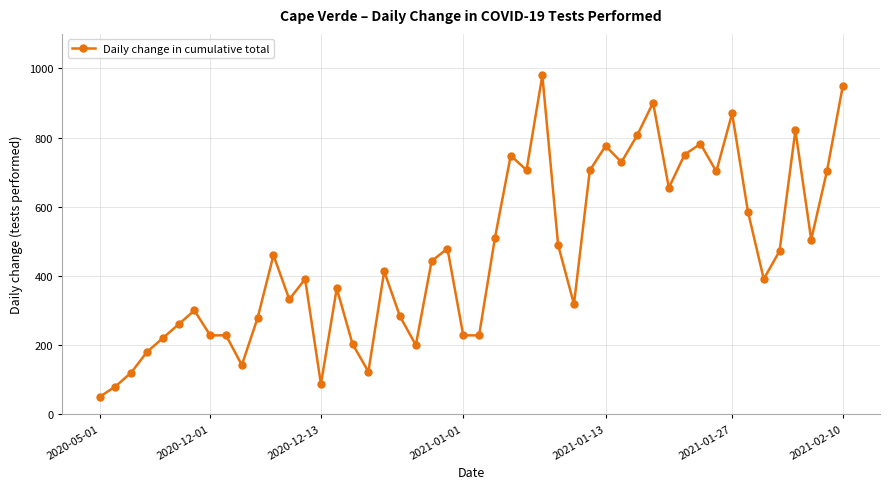

What is the average value?

462